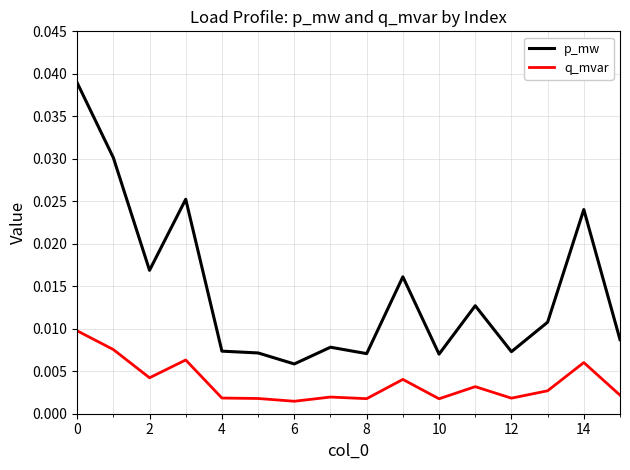

True or false: p_mw and q_mvar cross at least once.

False